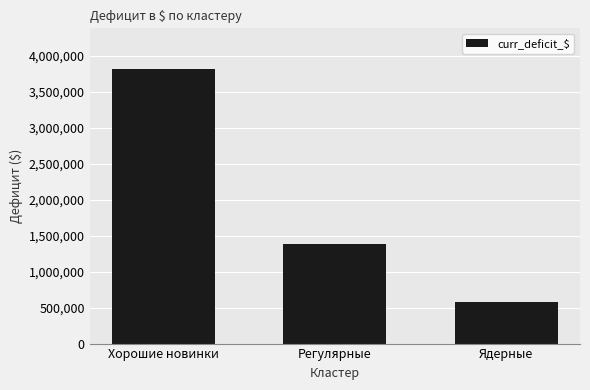

What is the difference between the values at Хорошие новинки and Ядерные?

3240474.9